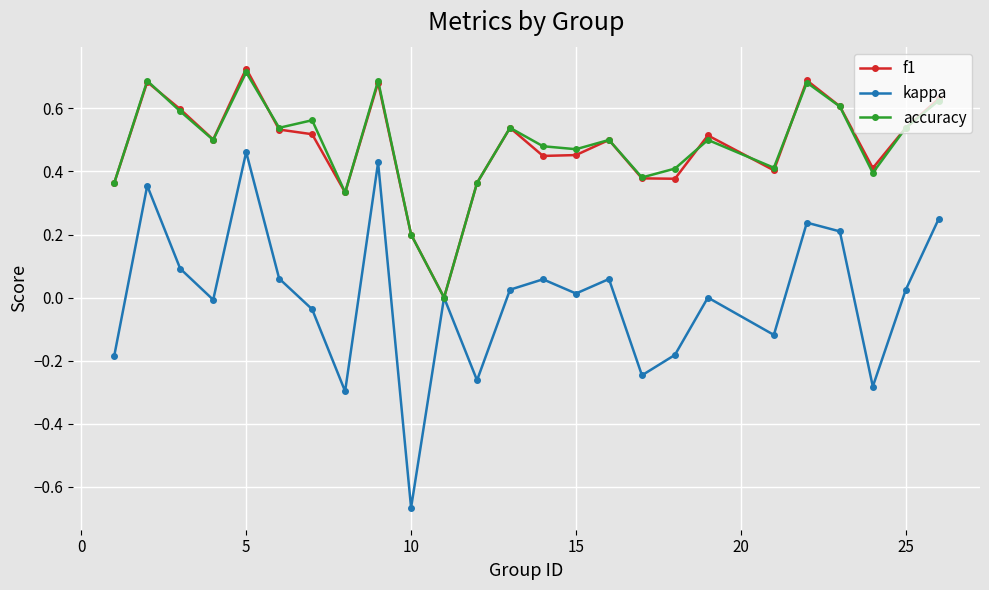

Does the chart have visible grid lines?

Yes